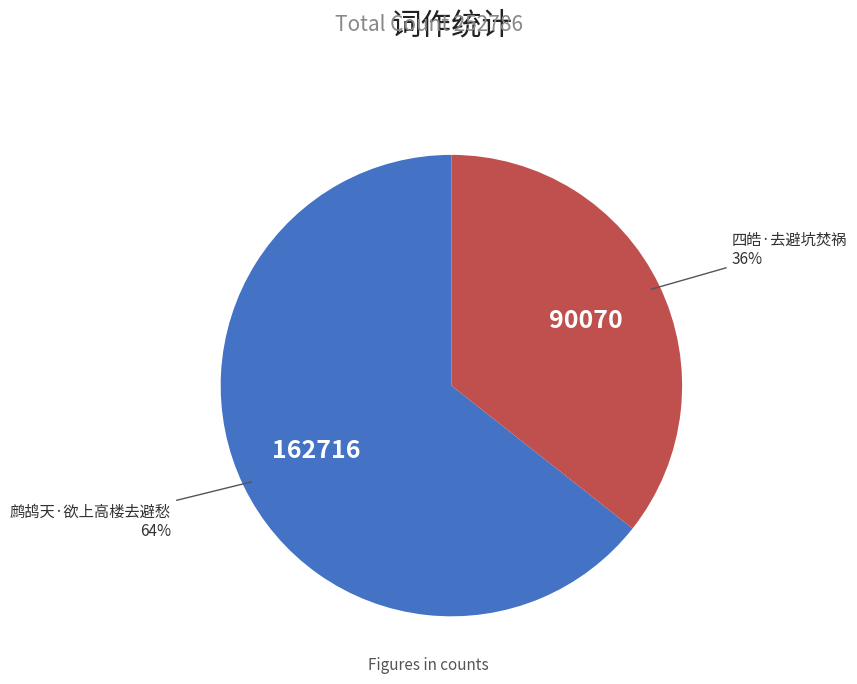

How many segments does this pie chart have?

2